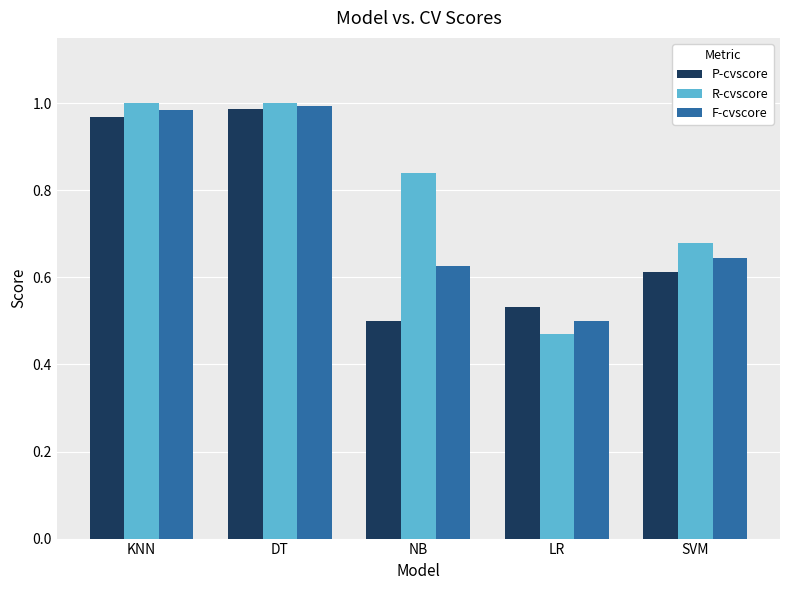

At which label does R-cvscore reach its minimum?

LR